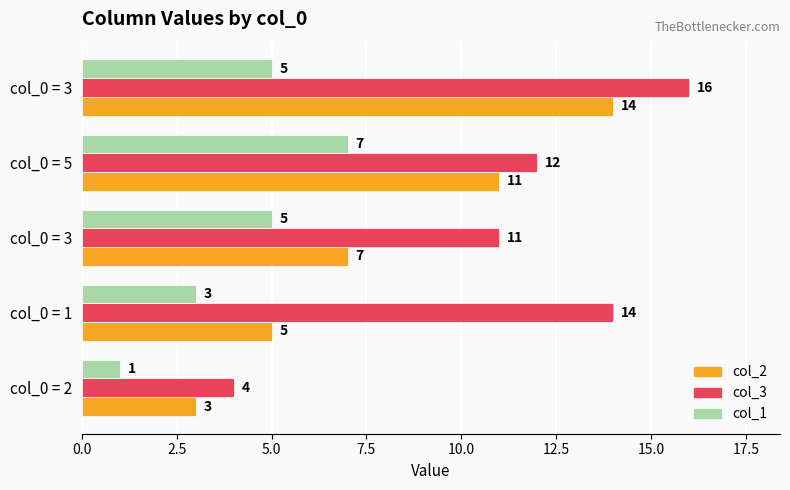

List the series in order of their overall mean, highest first.

col_3, col_2, col_1